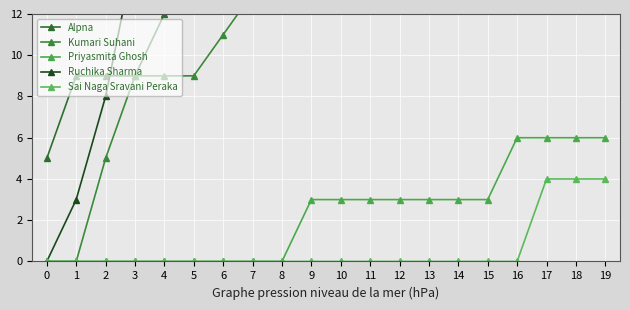

The Sai Naga Sravani Peraka series shows 0 at 14. True or false?

True